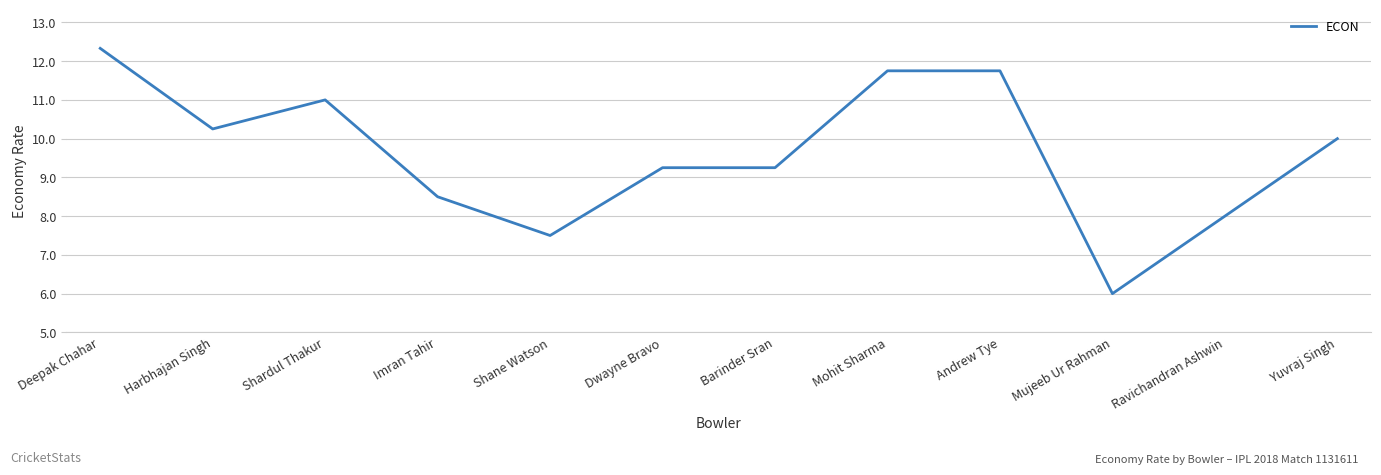

What is the difference between the values at Mujeeb Ur Rahman and Yuvraj Singh?

4.0